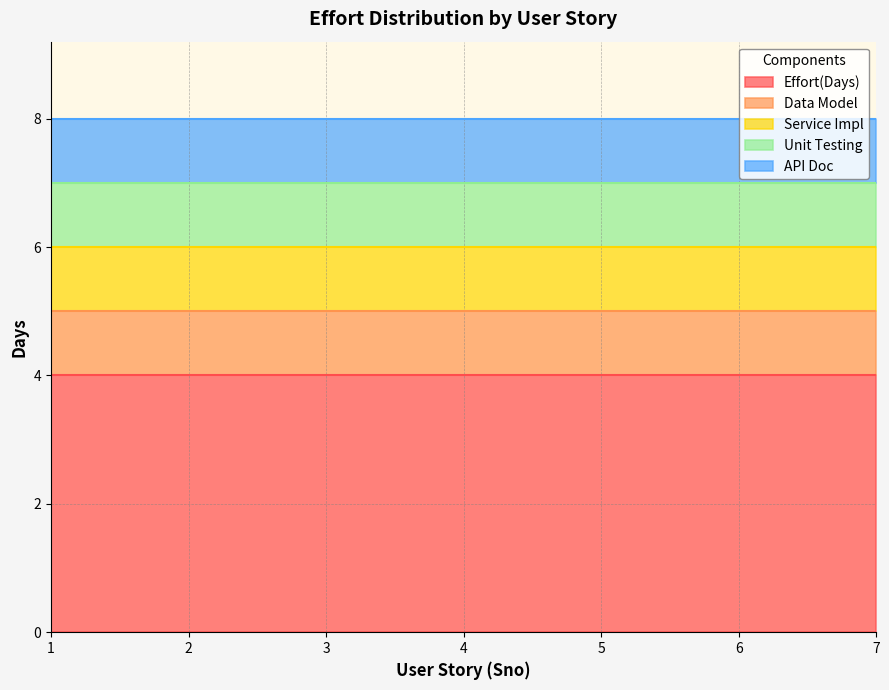

What are all the series names shown in the legend?

Effort(Days), Data Model, Service Impl, Unit Testing, API Doc